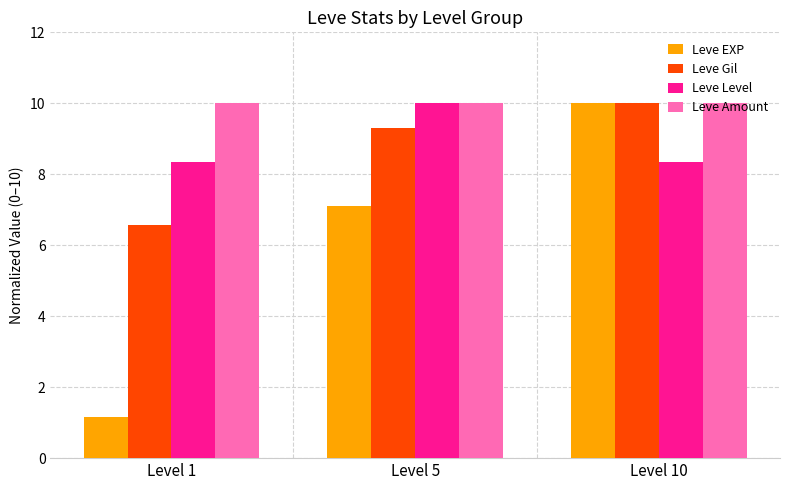

Which series changed the most between Level 5 and Level 10?

Leve EXP